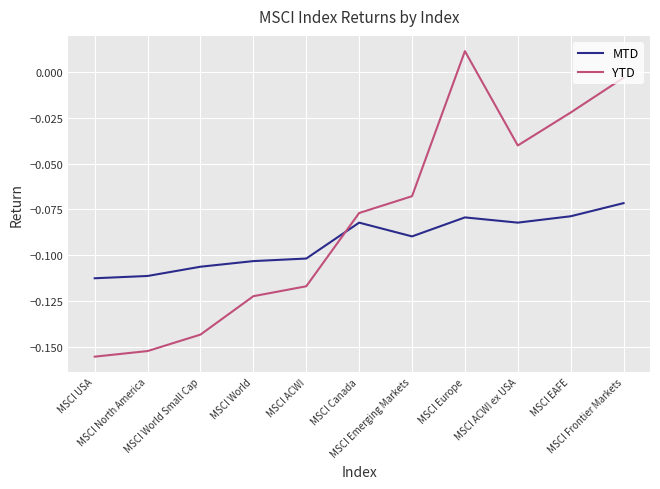

The MTD series shows -0.0 at MSCI USA. True or false?

False